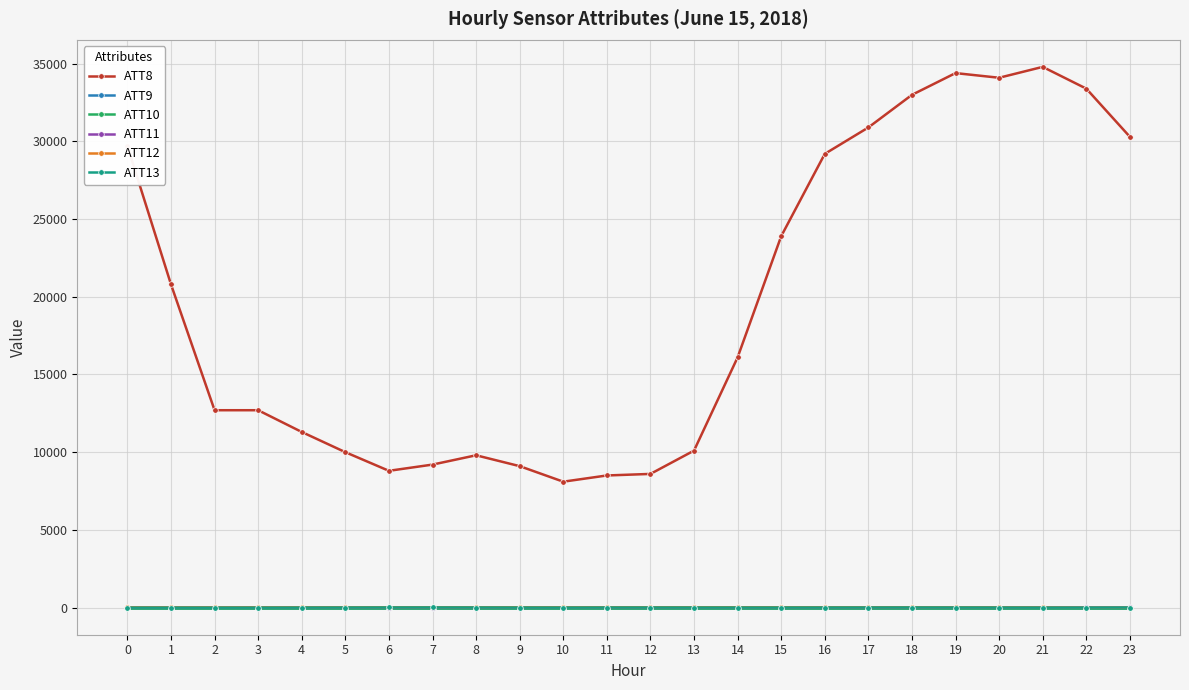

What is the sum of all ATT13 values?

-64.7